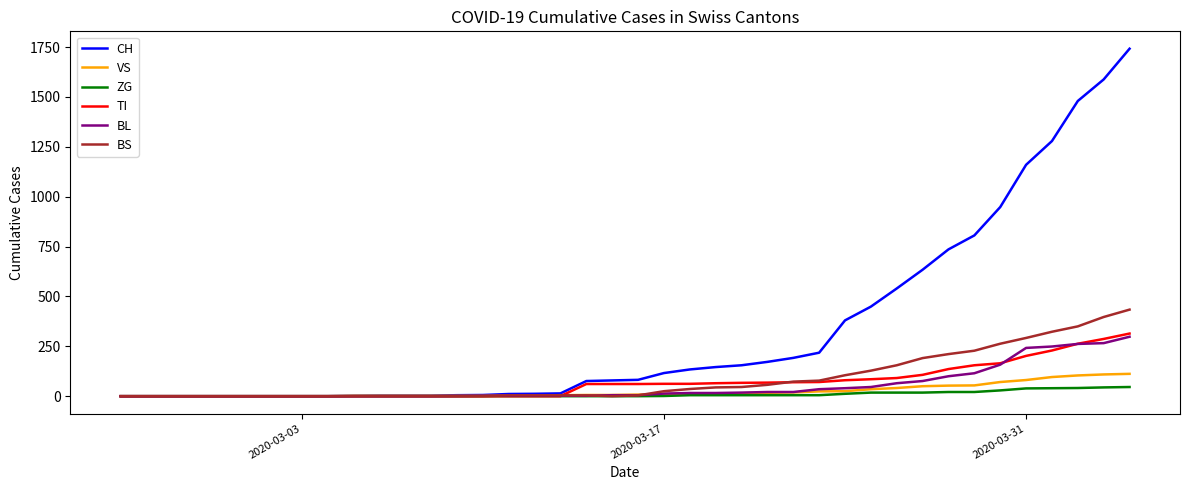

Which series has the largest total across all categories?

CH